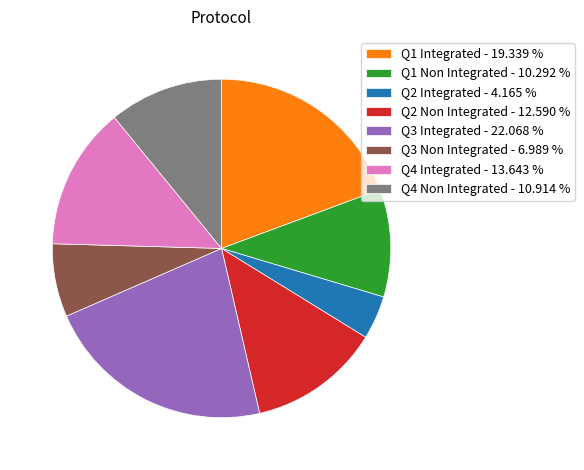

Approximately how many times larger is the value at Q3 Non Integrated compared to Q1 Integrated?

0.4